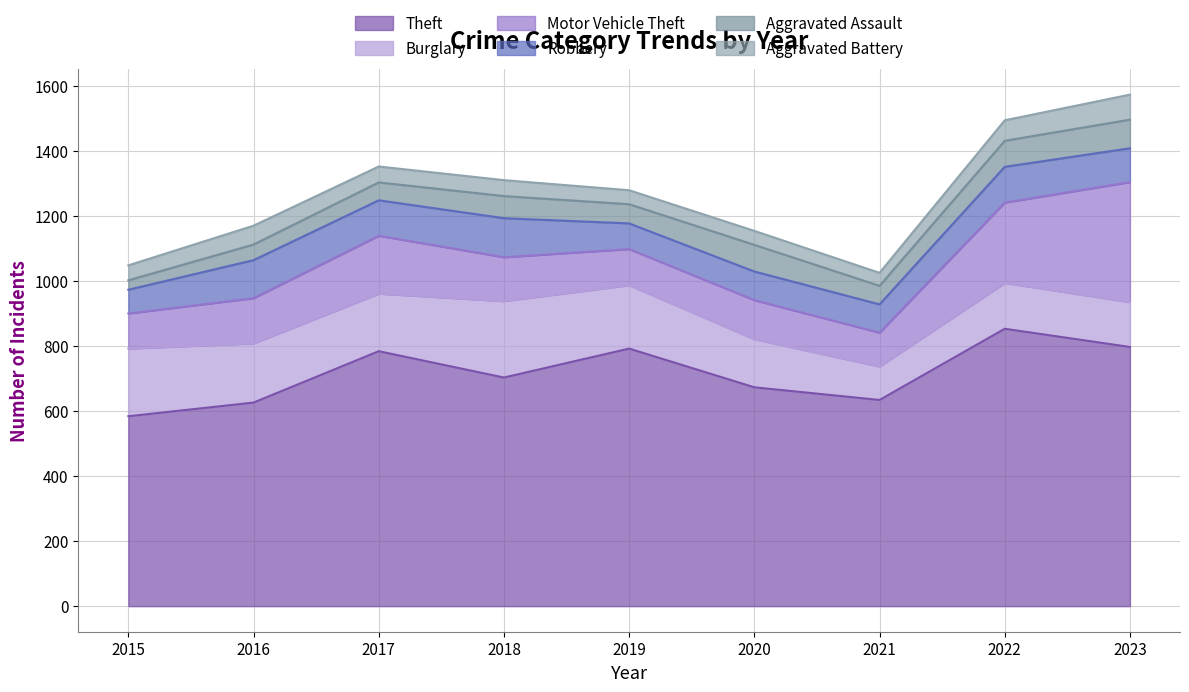

What is the sum of the Aggravated Assault values at 2023 and 2016?

136